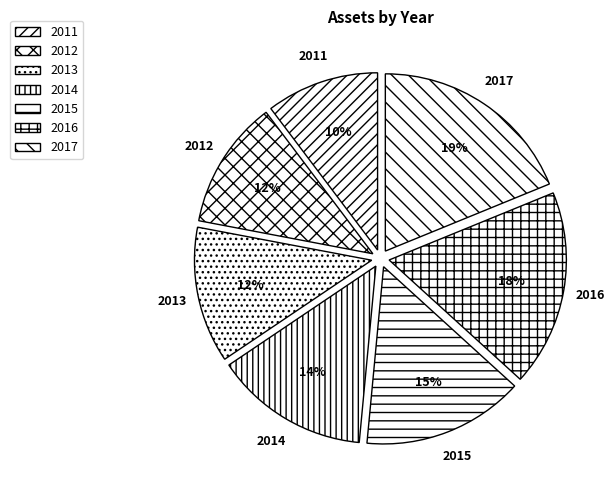

To the nearest percent, what portion does 2016 represent?

18%